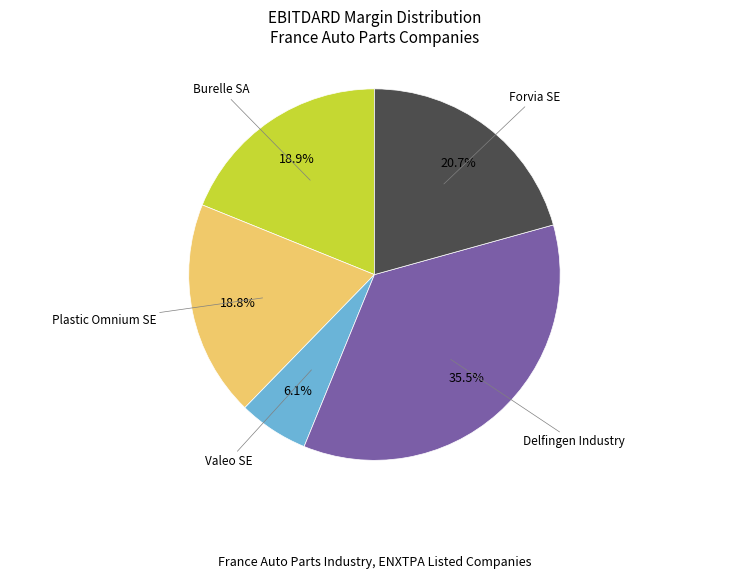

How many slices are in this pie chart?

5